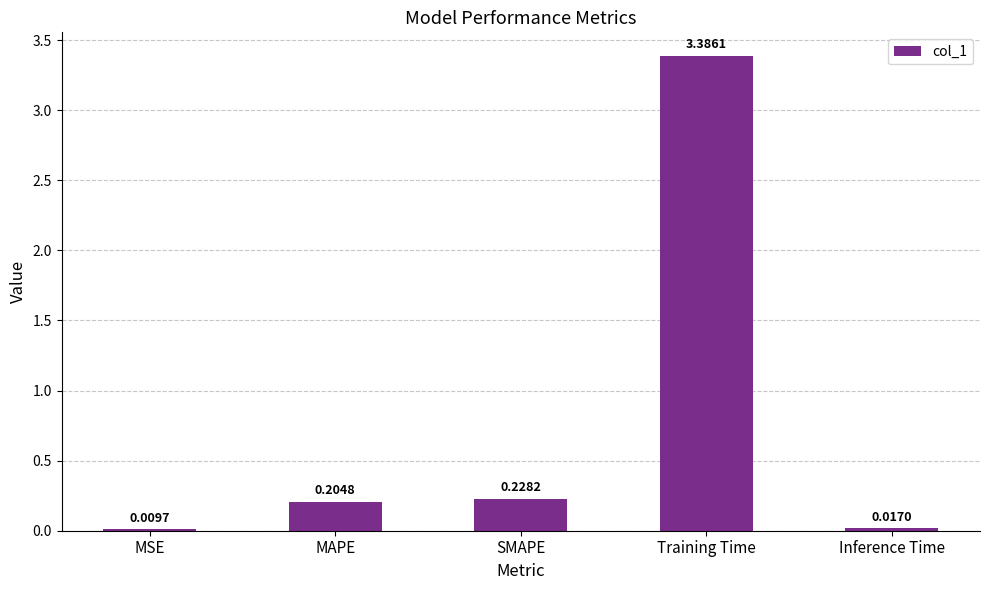

Which category has the highest value across all series?

Training Time